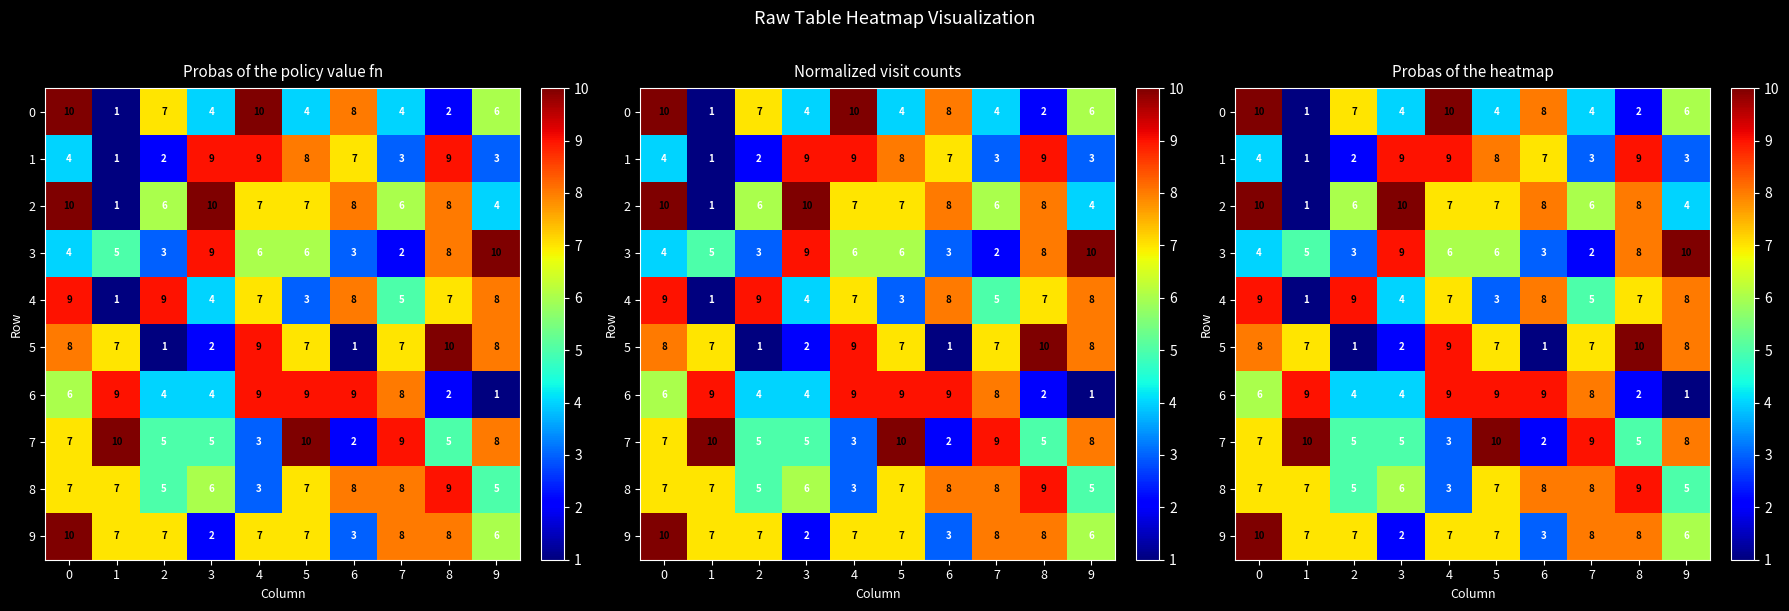

What is the sum of the 8 values at 4 and 7?

11